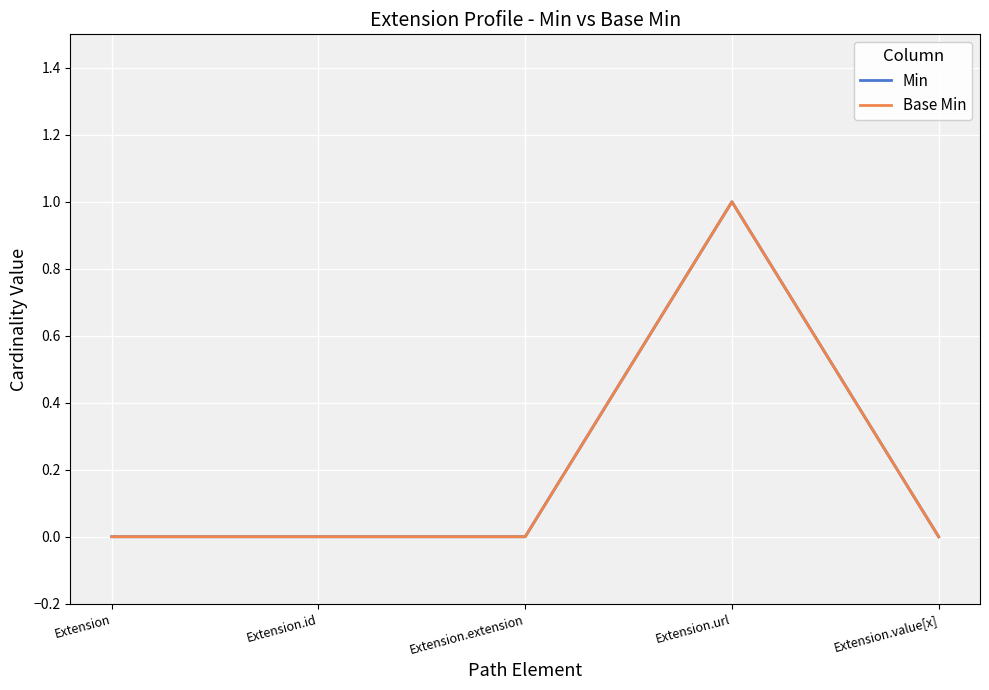

What position from the left is Extension.extension?

3